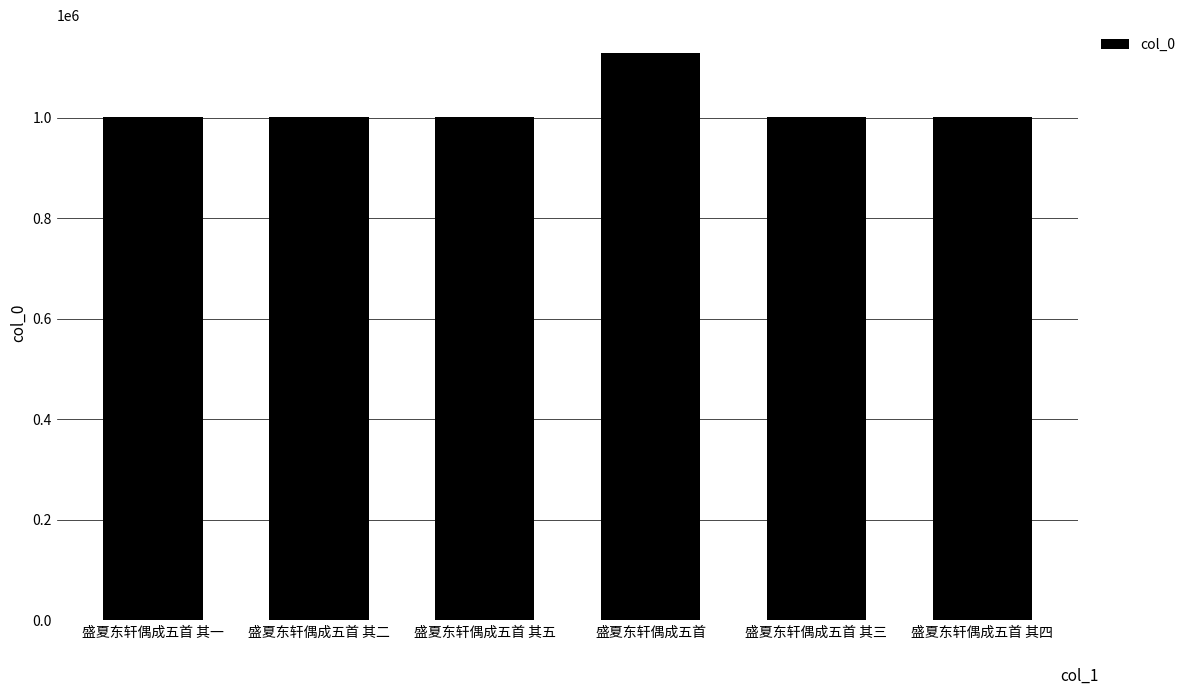

What is the minimum value shown in the chart?

1001159